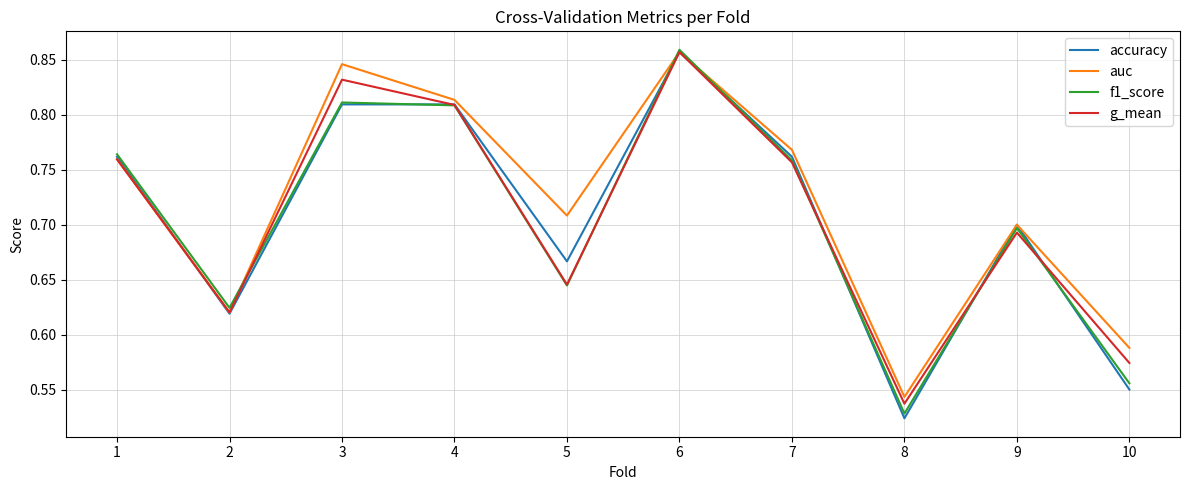

Which label corresponds to the smallest value in the chart?

8